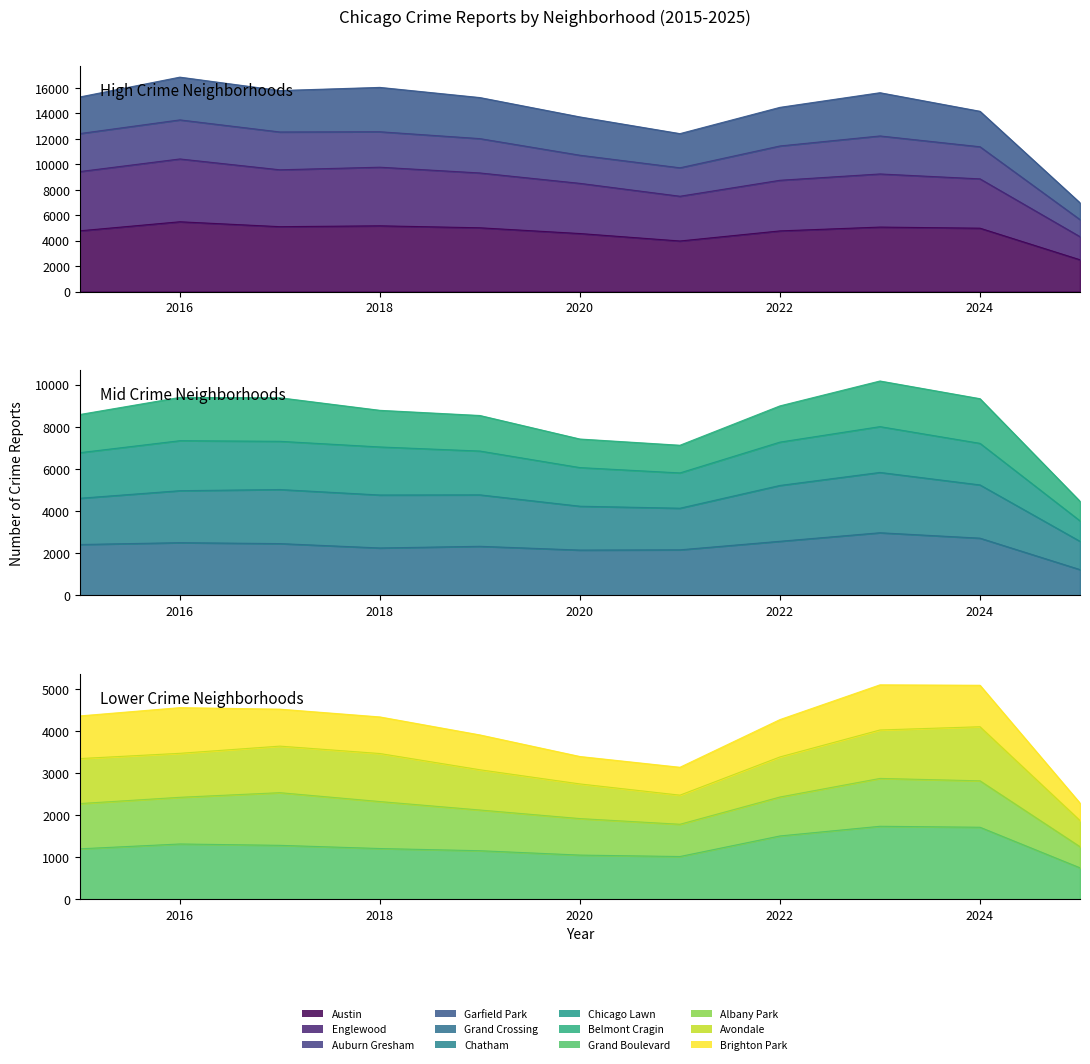

What is the lowest value of the Chatham series?

2564